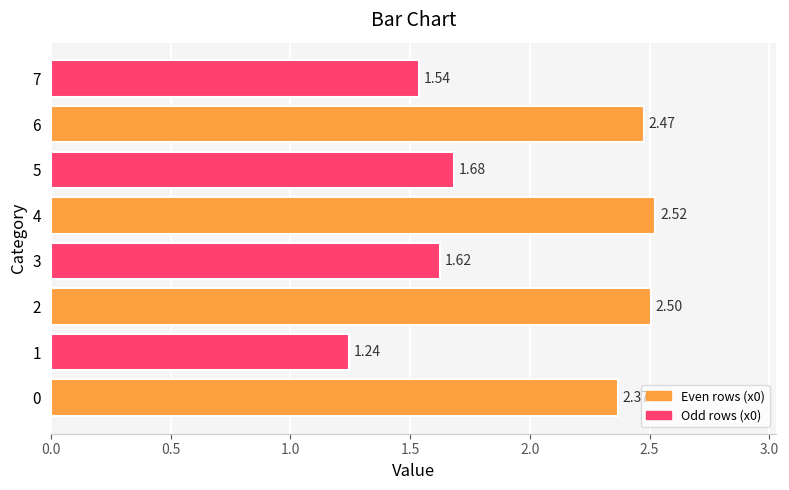

What is the change in value from 6 to 7?

-0.9